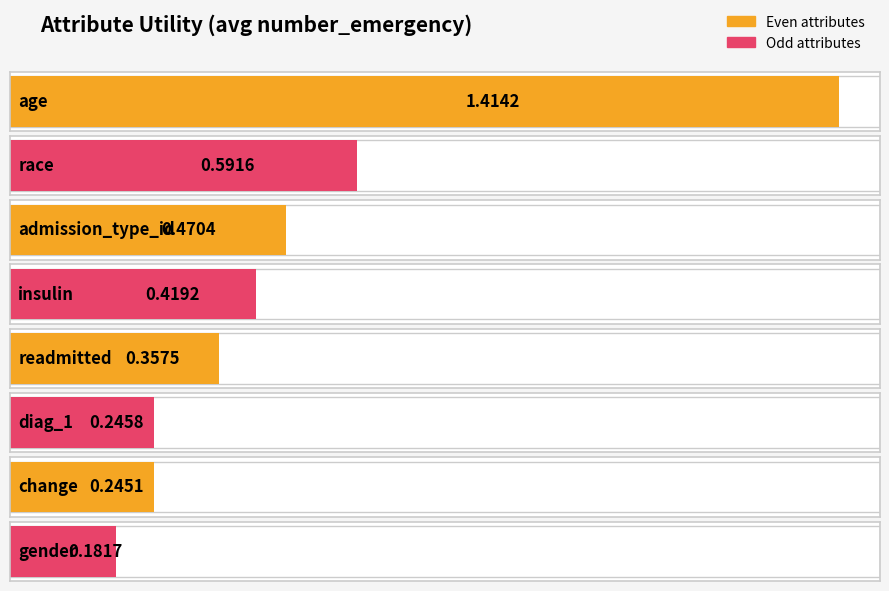

List the labels in order of value, largest first.

age, race, admission_type_id, insulin, readmitted, diag_1, change, gender